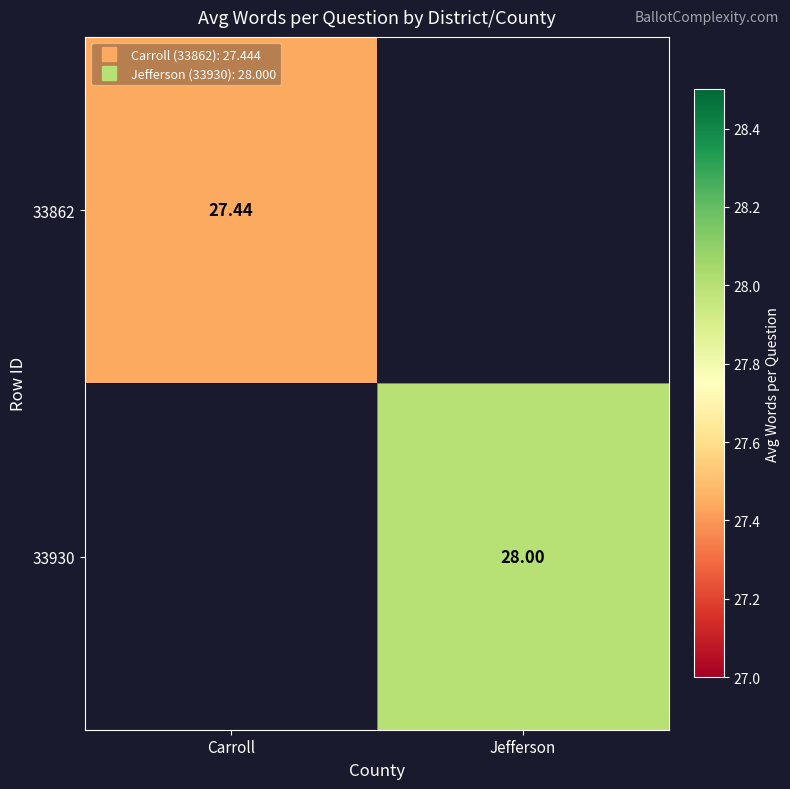

At which label does 33862 reach its peak?

Carroll